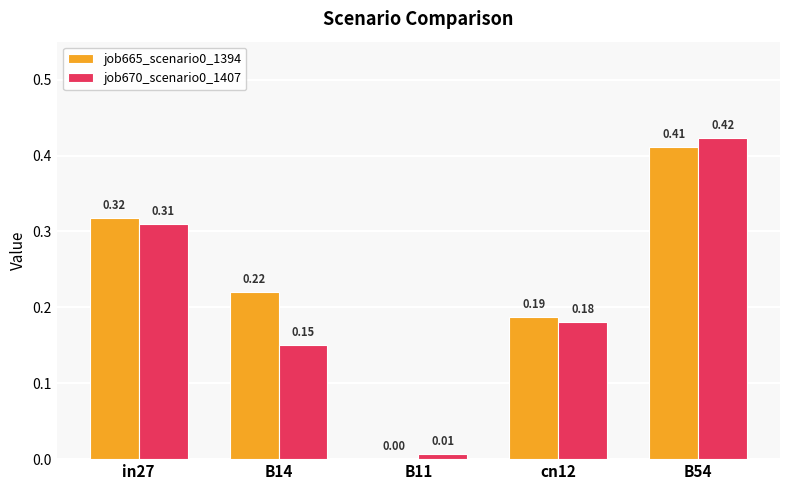

Is it true that job670_scenario0_1407 equals 0.0 at B11?

True